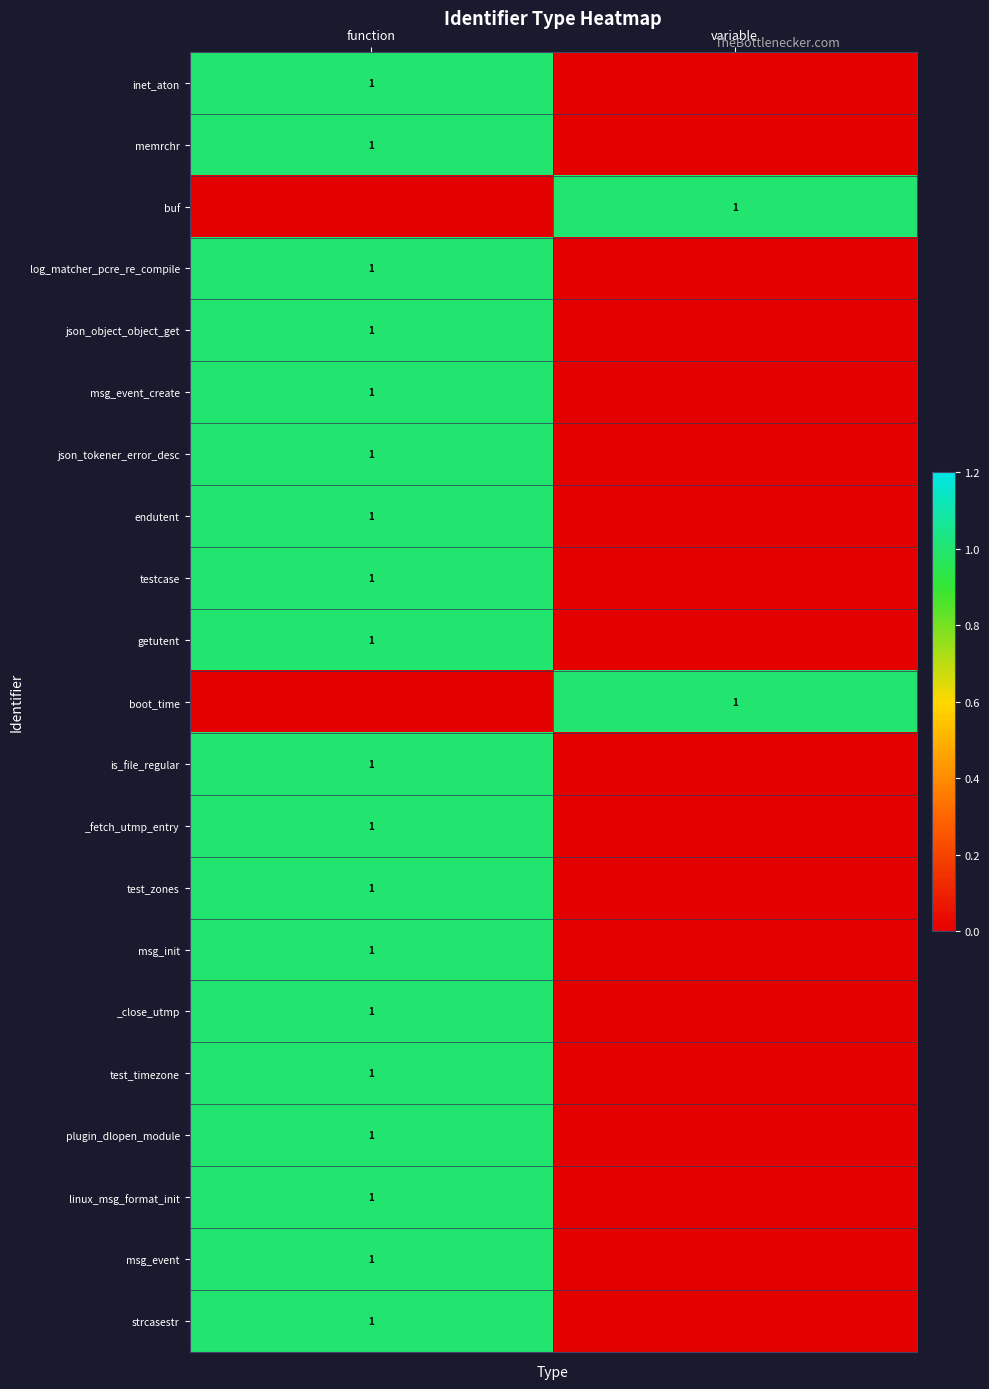

Is it true that msg_event_create equals 0 at function?

False